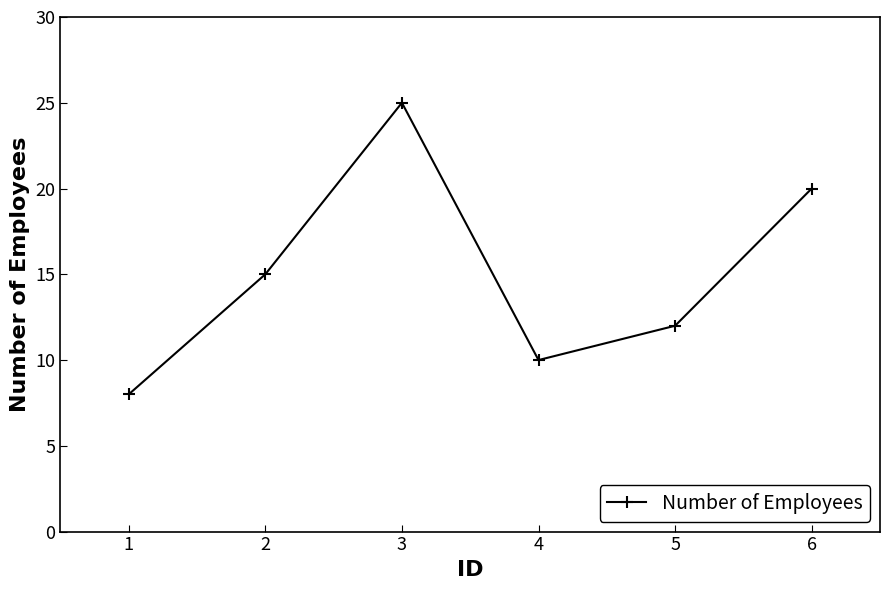

What is the value of the 6th point from the left?

20